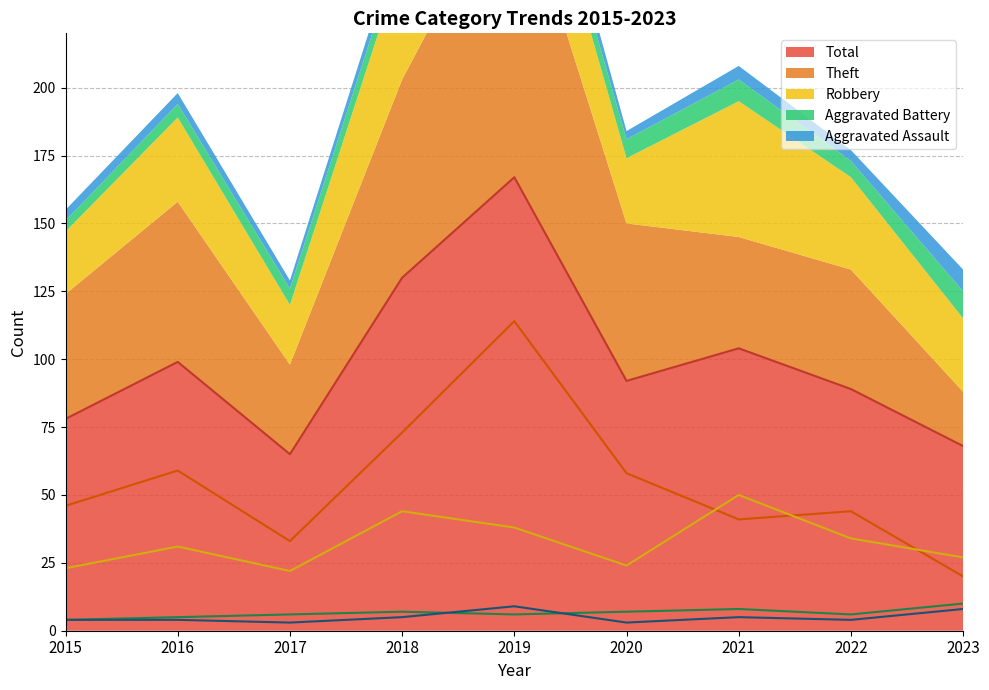

Reading left to right, transcribe all the data shown in this chart.

Aggravated Assault: 4	4	3	5	9	3	5	4	8
Aggravated Battery: 4	5	6	7	6	7	8	6	10
Robbery: 23	31	22	44	38	24	50	34	27
Theft: 46	59	33	73	114	58	41	44	20
Total: 78	99	65	130	167	92	104	89	68